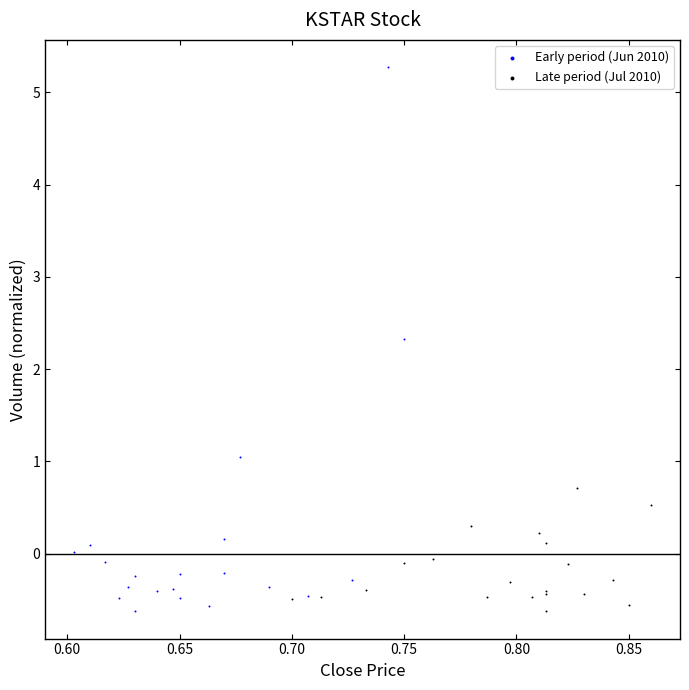

Which series has the largest Y range (max minus min)?

Early period (Jun 2010)